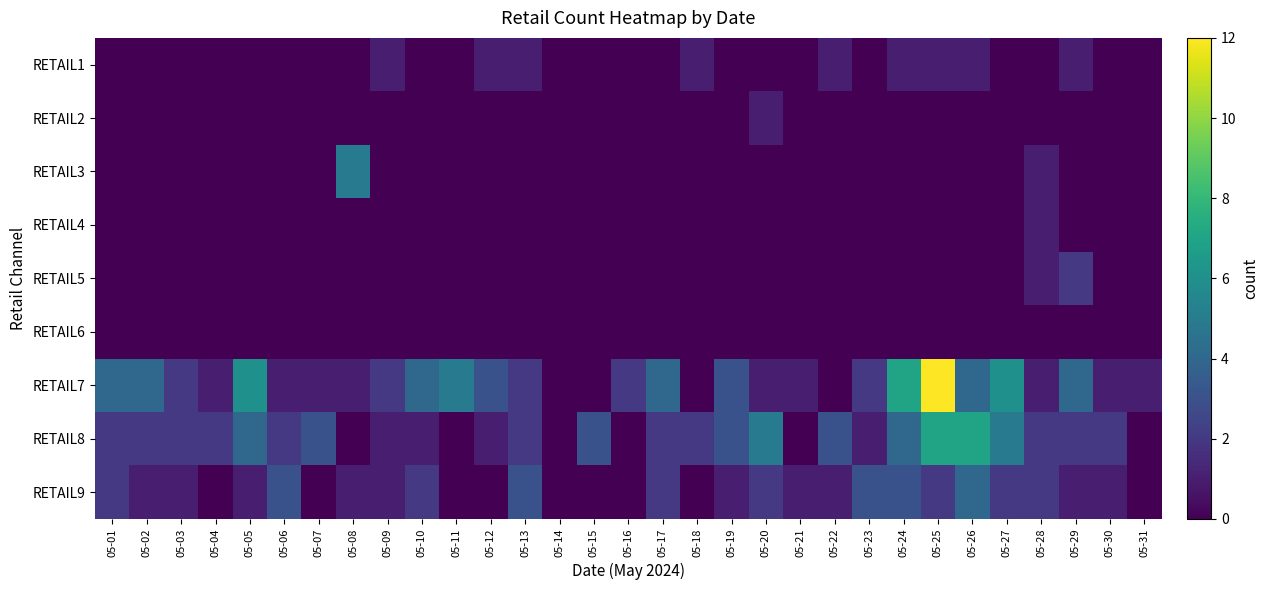

At 05-20, list the series in order from largest to smallest.

RETAIL8, RETAIL9, RETAIL2, RETAIL7, RETAIL1, RETAIL3, RETAIL4, RETAIL5, RETAIL6